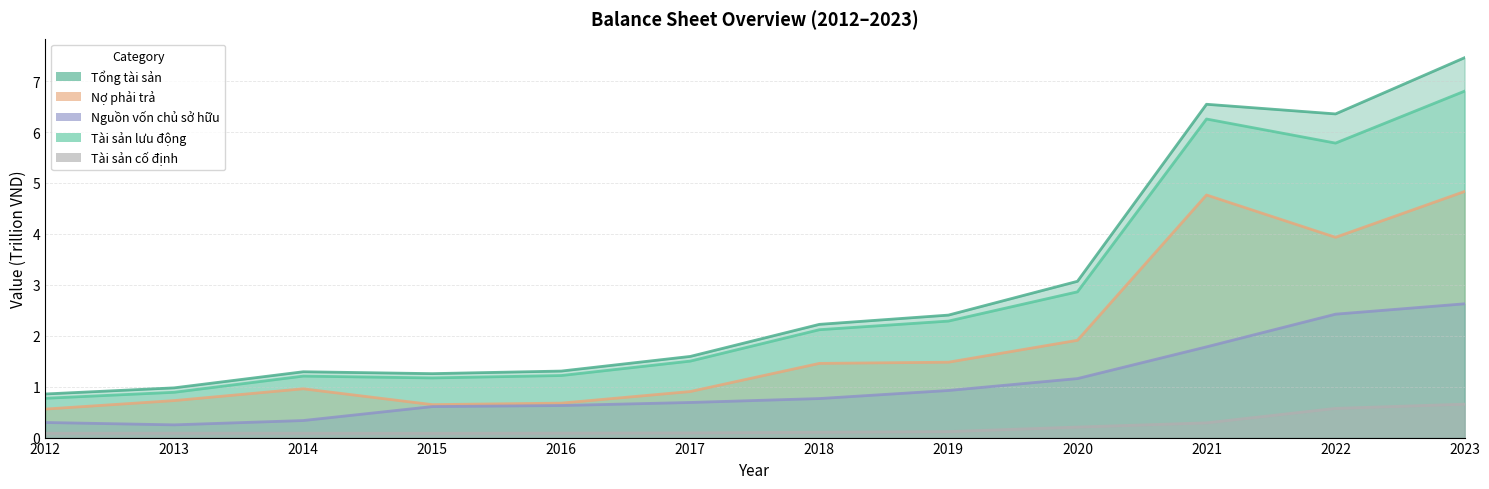

Reading left to right, extract all data points from this chart.

Tổng tài sản: 2012=0.9	2013=1.0	2014=1.3	2015=1.3	2016=1.3	2017=1.6	2018=2.2	2019=2.4	2020=3.1	2021=6.5	2022=6.4	2023=7.5
Nợ phải trả: 2012=0.6	2013=0.7	2014=1.0	2015=0.6	2016=0.7	2017=0.9	2018=1.5	2019=1.5	2020=1.9	2021=4.8	2022=3.9	2023=4.8
Nguồn vốn chủ sở hữu: 2012=0.3	2013=0.3	2014=0.3	2015=0.6	2016=0.6	2017=0.7	2018=0.8	2019=0.9	2020=1.2	2021=1.8	2022=2.4	2023=2.6
Tài sản lưu động: 2012=0.8	2013=0.9	2014=1.2	2015=1.2	2016=1.2	2017=1.5	2018=2.1	2019=2.3	2020=2.9	2021=6.3	2022=5.8	2023=6.8
Tài sản cố định: 2012=0.1	2013=0.1	2014=0.1	2015=0.1	2016=0.1	2017=0.1	2018=0.1	2019=0.1	2020=0.2	2021=0.3	2022=0.6	2023=0.7